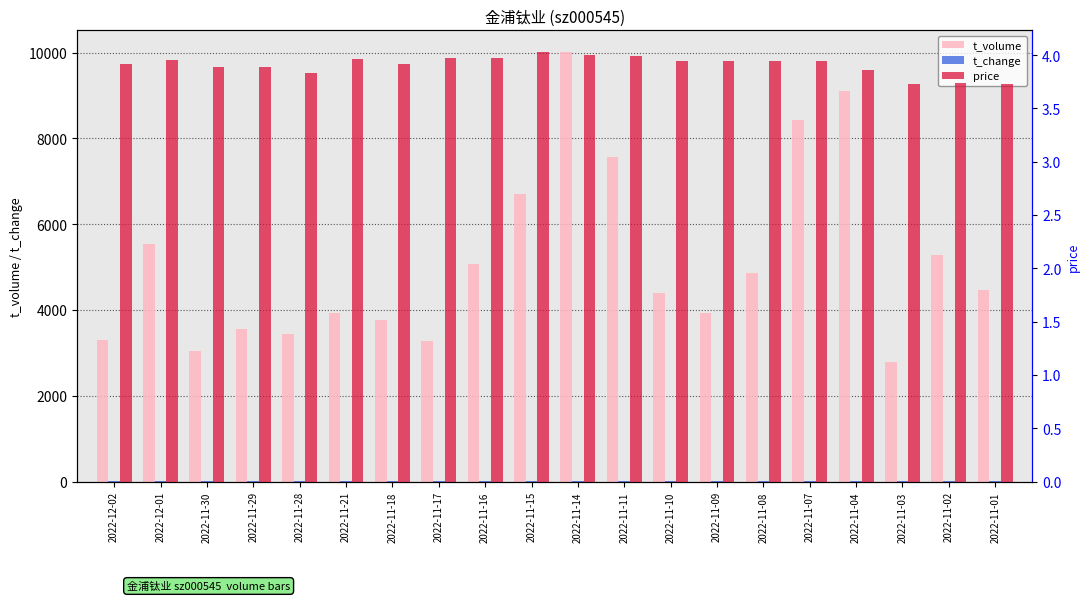

Reading left to right, transcribe all the data shown in this chart.

t_volume: 3289.0	5550.0	3042.0	3547.0	3430.0	3925.0	3769.0	3278.0	5066.0	6705.0	10020.0	7566.0	4393.0	3930.0	4863.0	8440.0	9115.0	2793.0	5292.0	4464.0
t_change: 0.8	1.4	0.8	0.9	0.9	1.0	1.0	0.8	1.3	1.7	2.5	1.9	1.1	1.0	1.3	2.2	2.4	0.8	1.4	1.2
price: 3.9	4.0	3.9	3.9	3.8	4.0	3.9	4.0	4.0	4.0	4.0	4.0	3.9	3.9	3.9	3.9	3.9	3.7	3.7	3.7